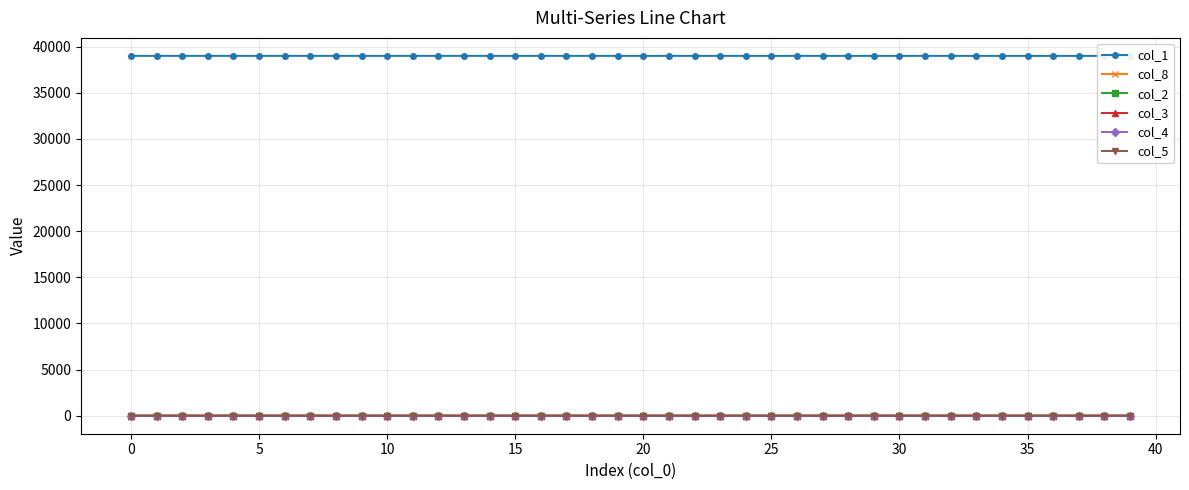

How many data points in col_2 are above 0?

39